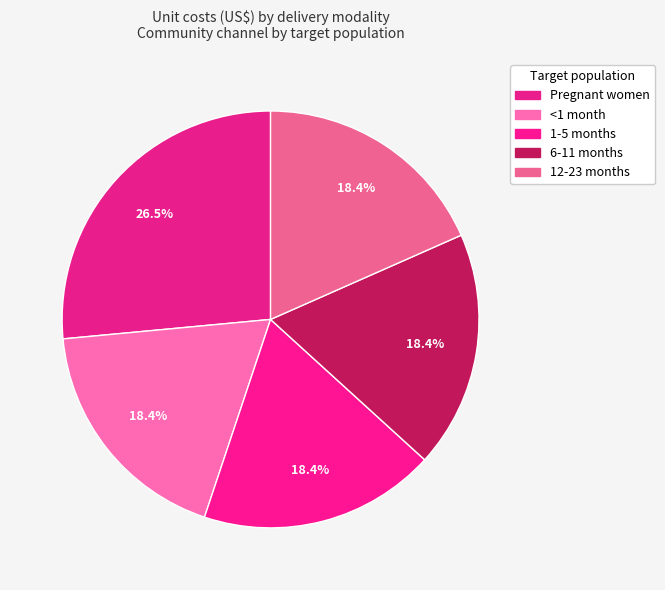

How many segments does this pie chart have?

5